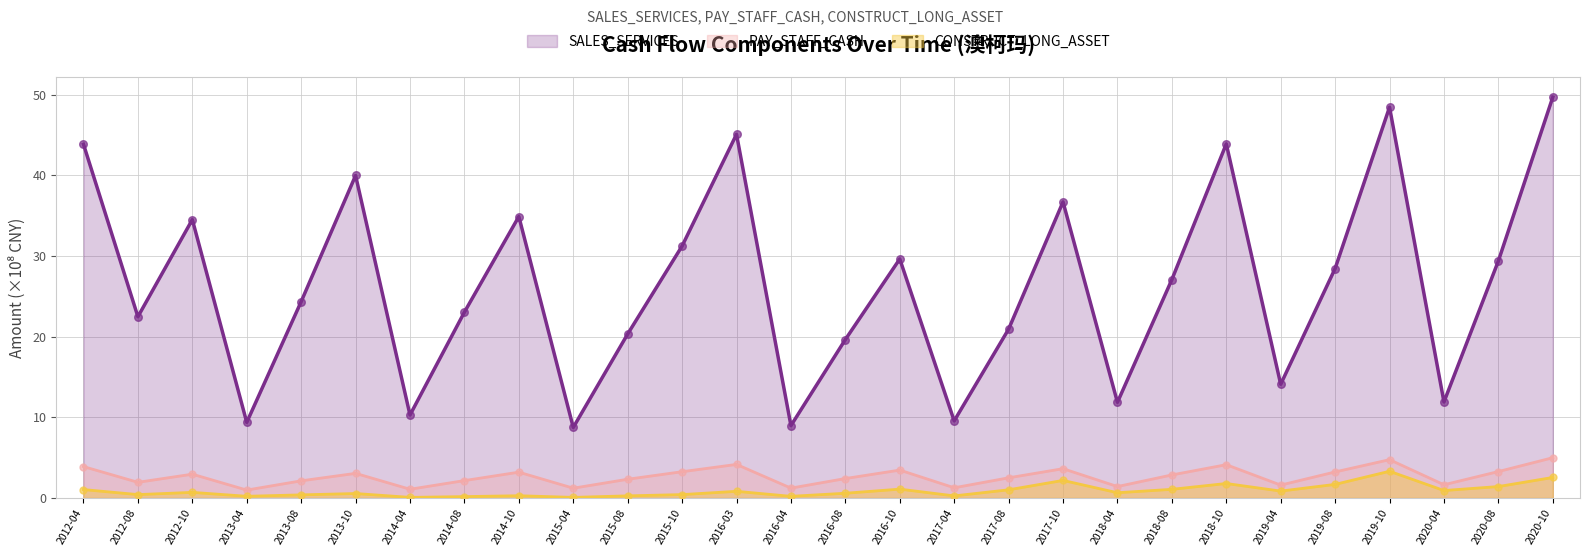

Which series contains the highest Y value?

SALES_SERVICES